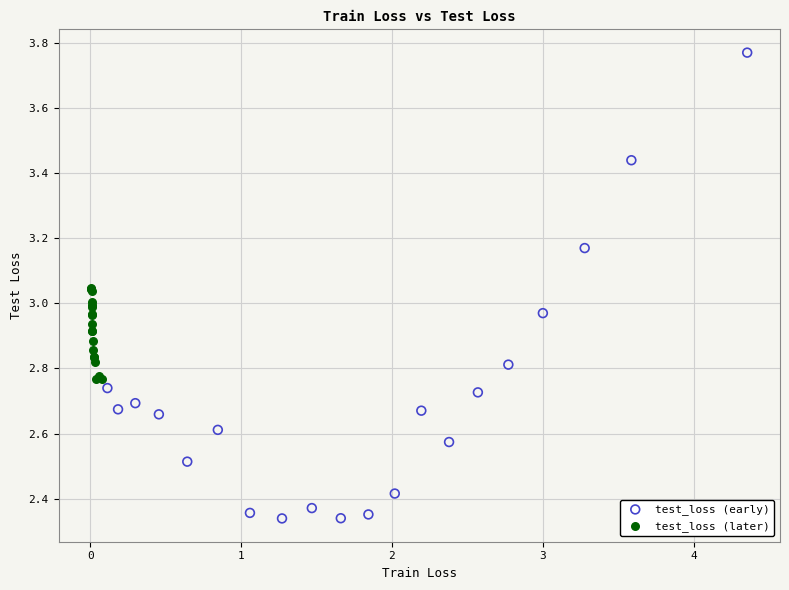

Which series contains the highest Y value?

test_loss (early)